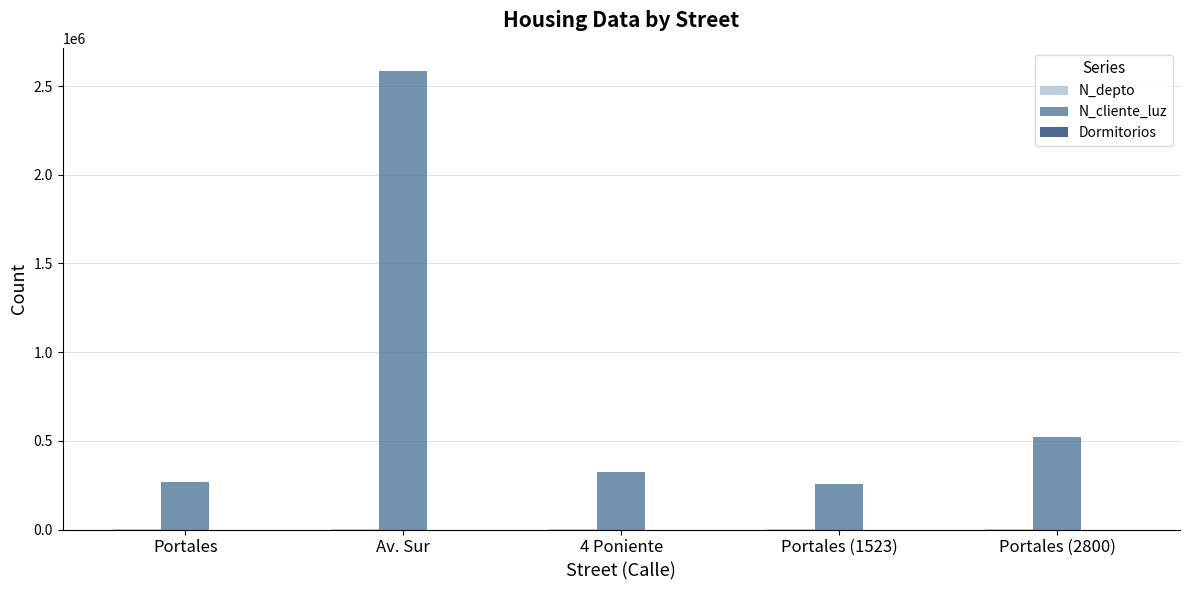

The value of N_cliente_luz at Portales (1523) is 258663. True or false?

True